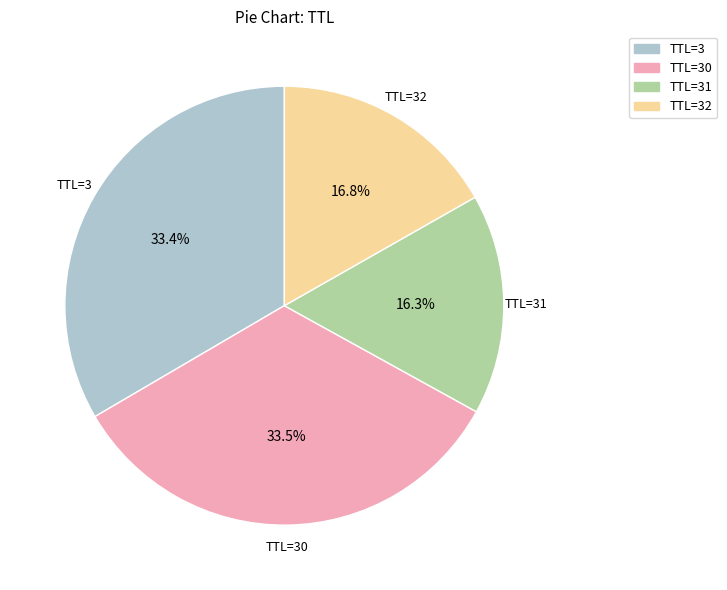

Does any single category account for the majority?

No